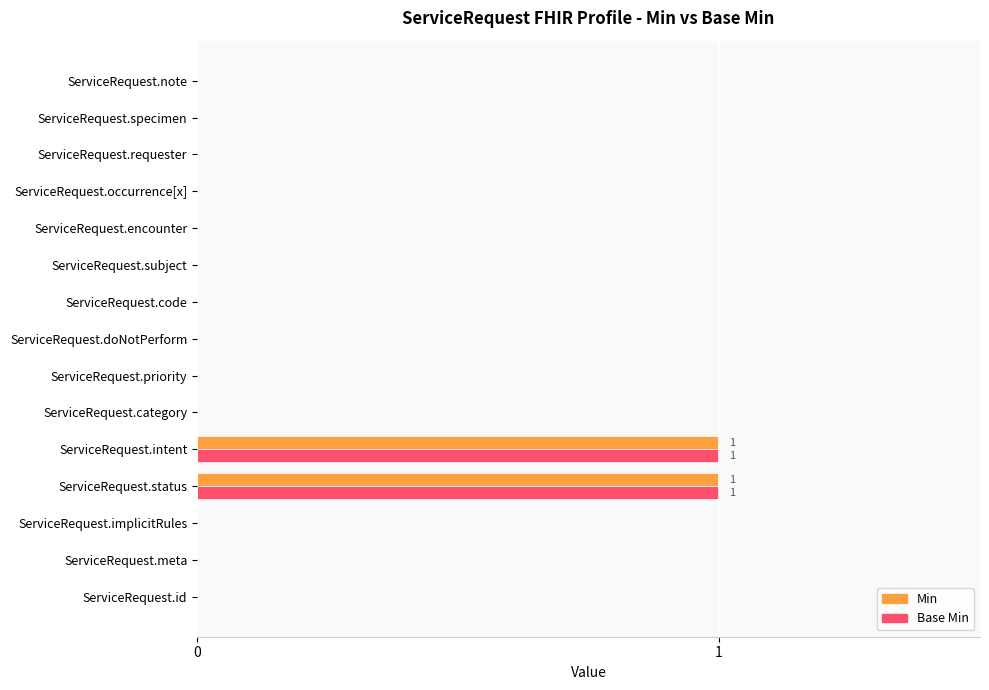

What is the maximum value shown in the chart?

1